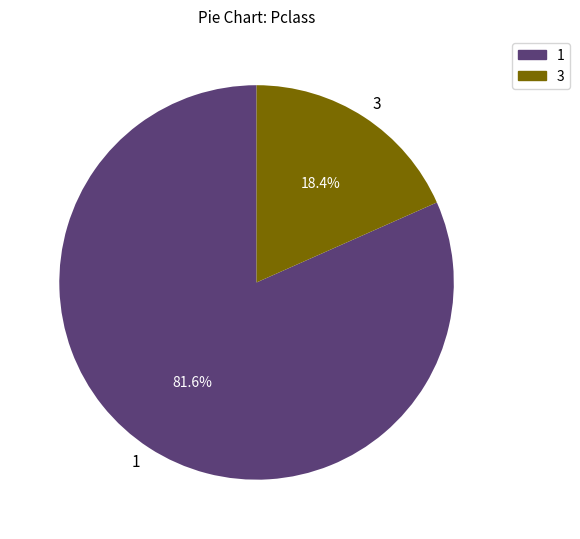

Is there a majority slice in this chart?

Yes